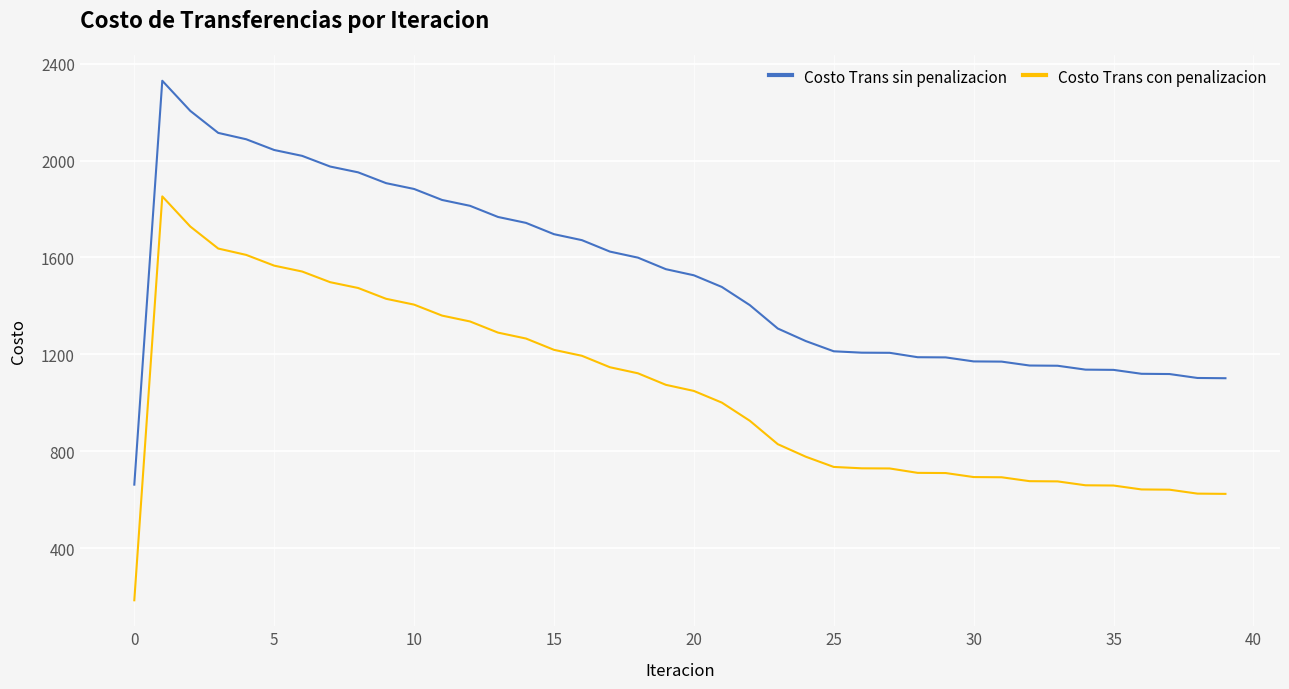

Which series has the largest total across all categories?

Costo Trans sin penalizacion